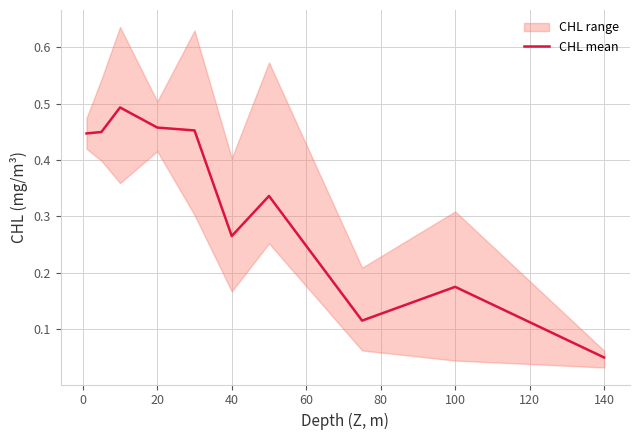

Which category has the lowest value in the CHL mean series?

140